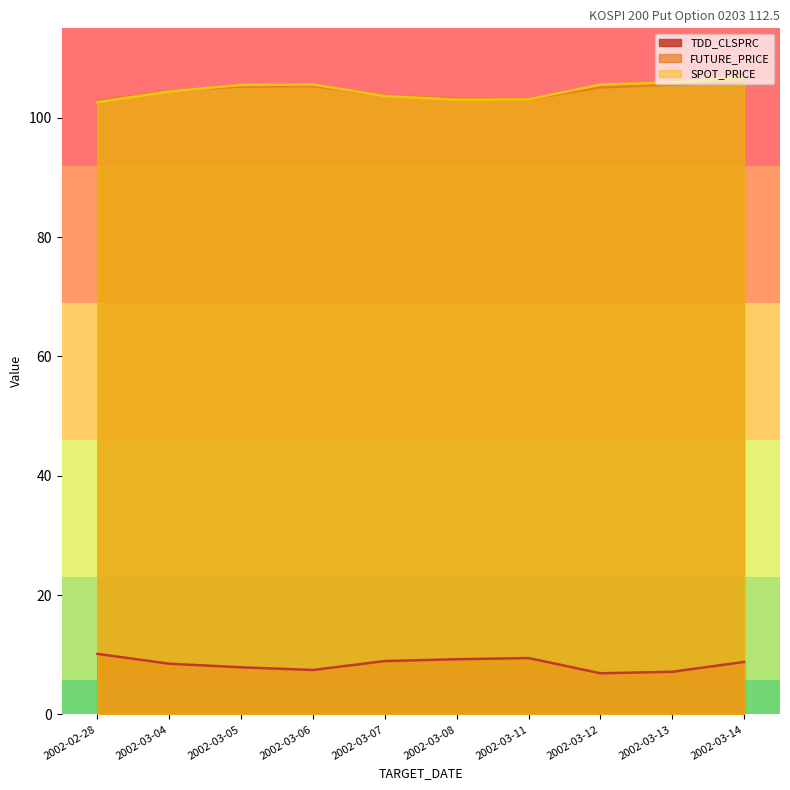

Is it true that FUTURE_PRICE equals 105.1 at 2002-03-12?

True